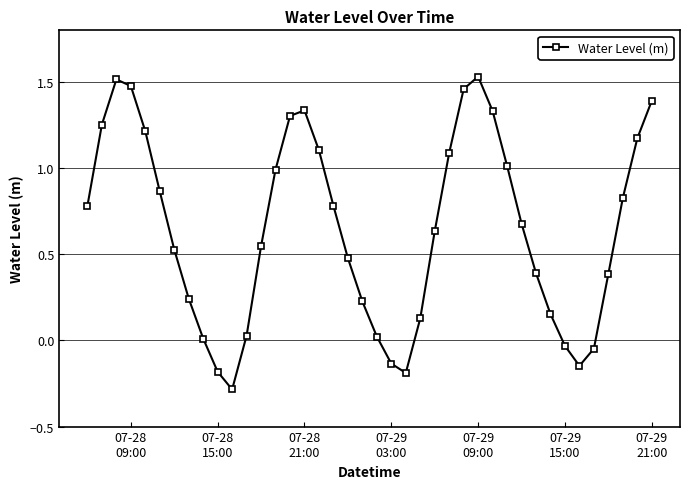

What is the smallest value displayed?

-0.3